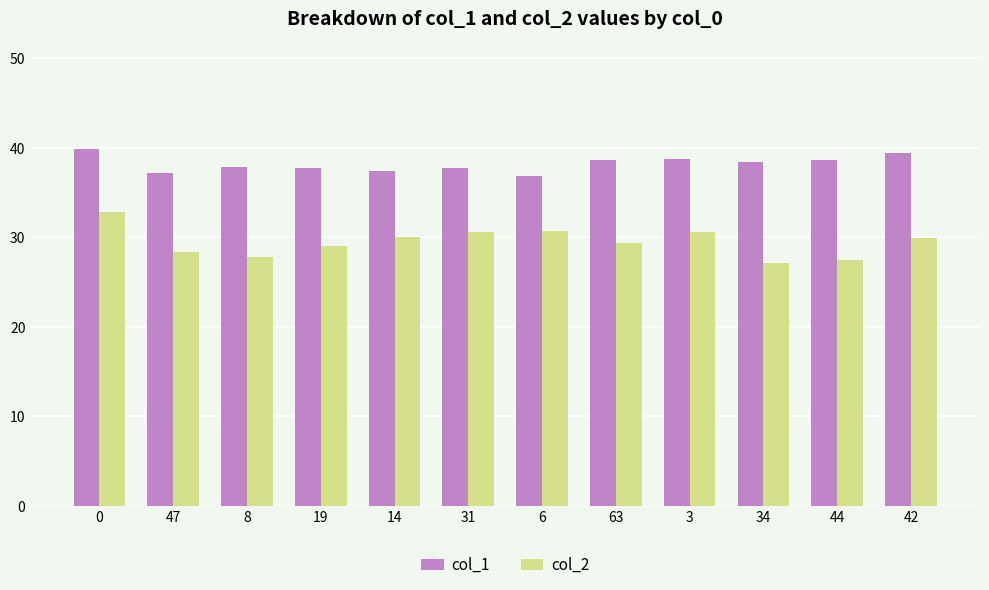

Rank the series at 31 from highest to lowest value.

col_1, col_2